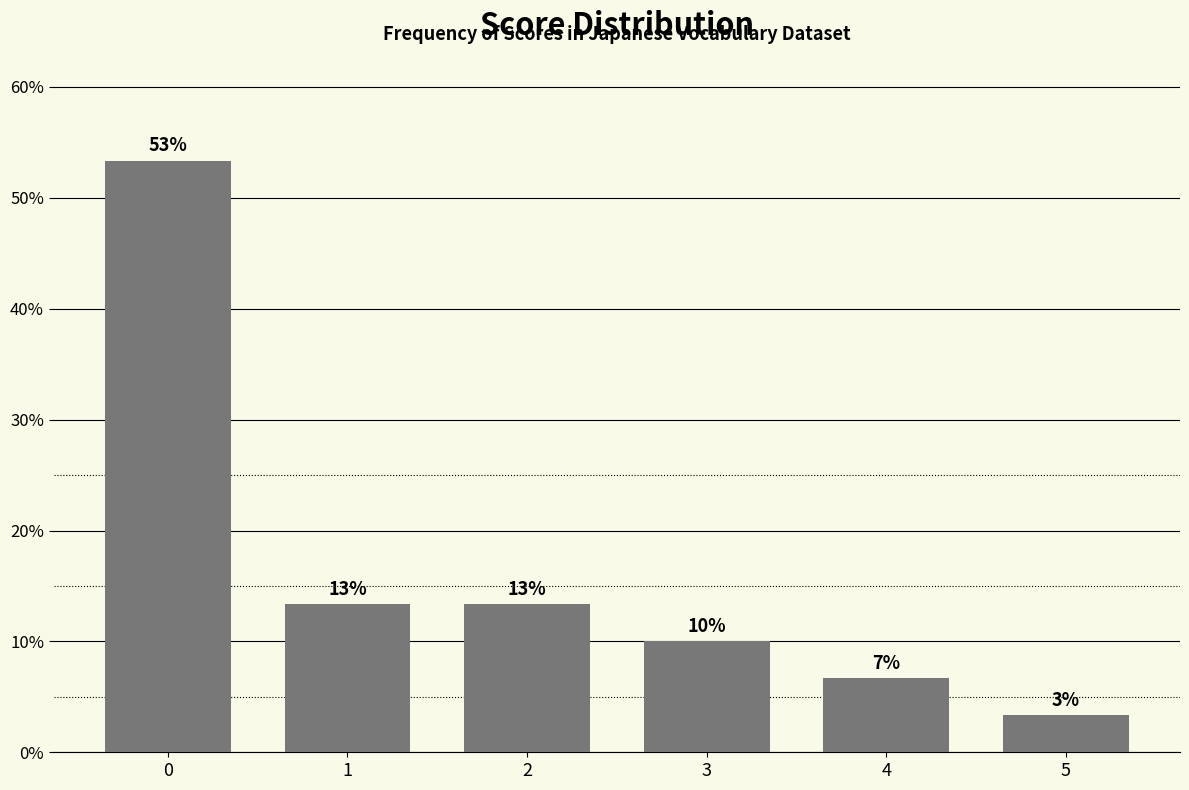

Does the chart contain any negative values?

No